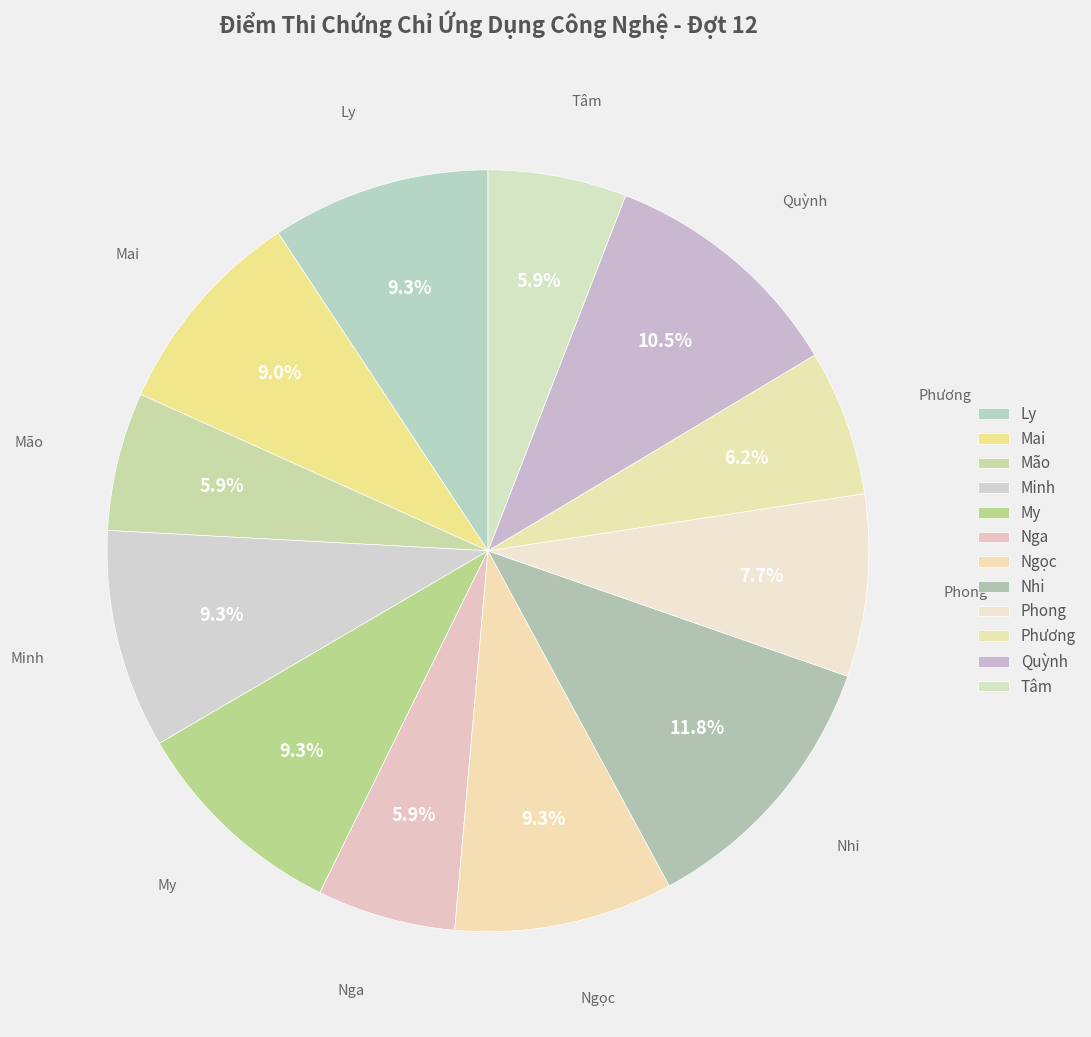

What is the smallest slice in the pie chart?

Mão